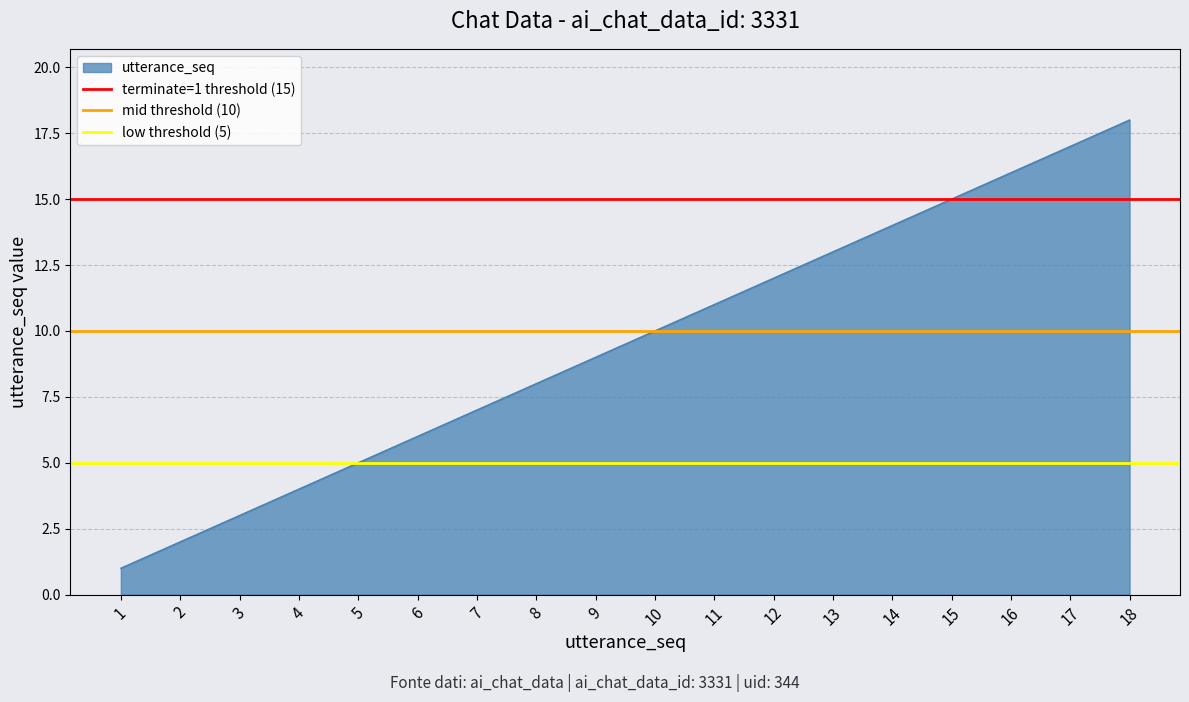

Between 1 and 2, which series saw the biggest shift?

terminate=1 threshold (15)